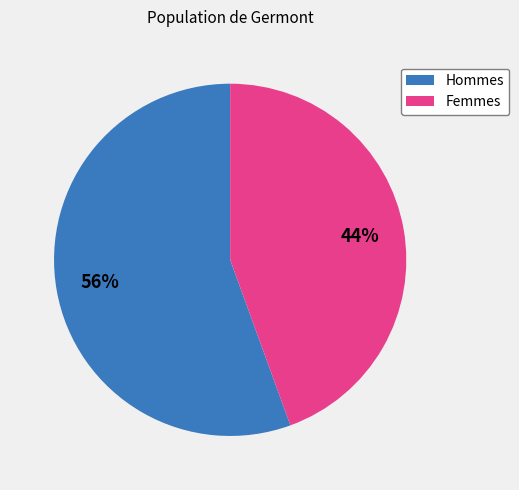

What is the largest slice in the pie chart?

Hommes